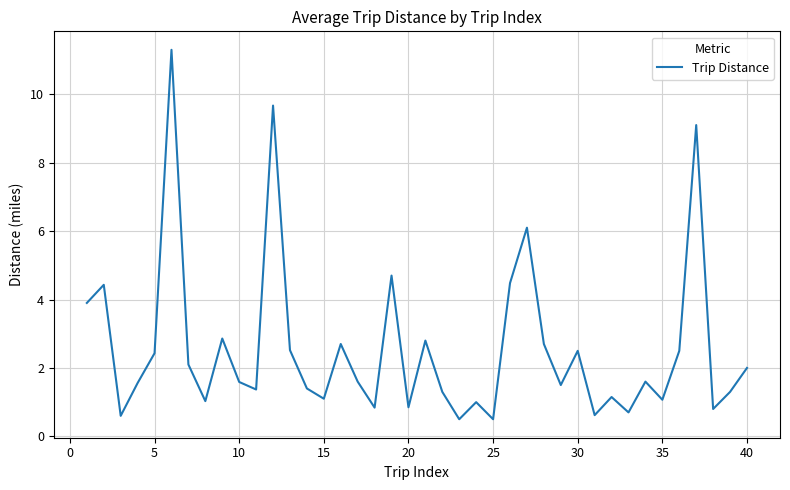

What is the maximum value shown in the chart?

11.3